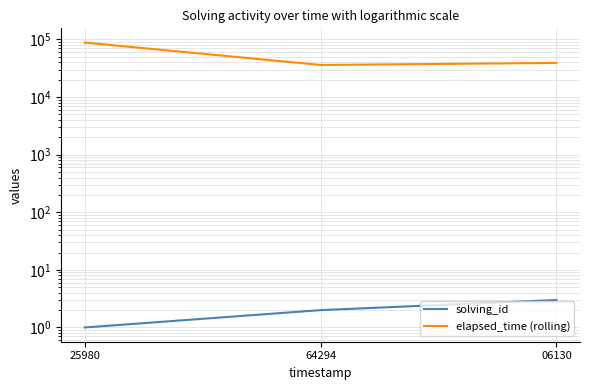

The value of elapsed_time (rolling) at 25980 is 88000. True or false?

True